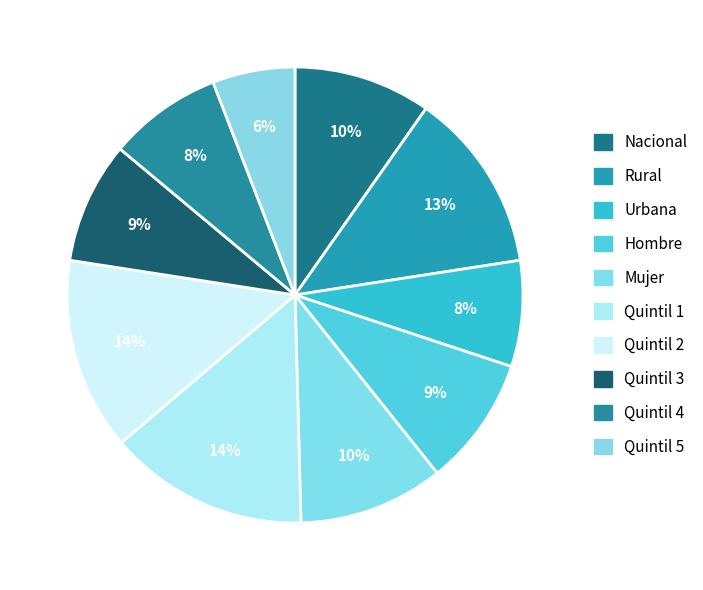

Which category has the smallest portion of the pie?

Quintil 5